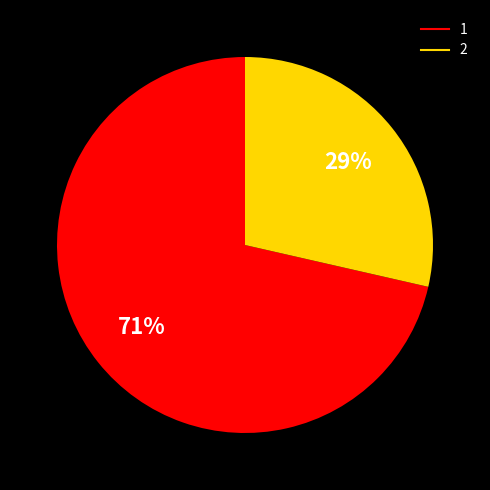

To the nearest percent, what is the average slice percentage?

50%